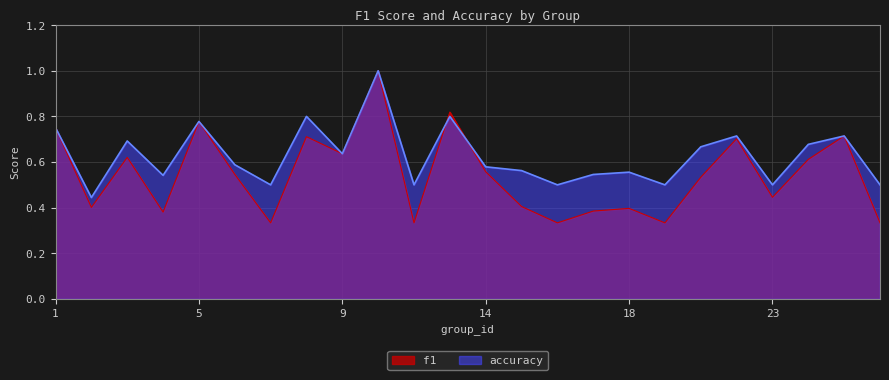

Reading right to left, list all the values displayed in this chart.

f1: 26=0.3	25=0.7	24=0.6	23=0.4	22=0.7	21=0.5	19=0.3	18=0.4	17=0.4	16=0.3	15=0.4	14=0.6	13=0.8	12=0.3	10=1.0	9=0.6	8=0.7	7=0.3	6=0.5	5=0.8	4=0.4	3=0.6	2=0.4	1=0.8
accuracy: 26=0.5	25=0.7	24=0.7	23=0.5	22=0.7	21=0.7	19=0.5	18=0.6	17=0.5	16=0.5	15=0.6	14=0.6	13=0.8	12=0.5	10=1.0	9=0.6	8=0.8	7=0.5	6=0.6	5=0.8	4=0.5	3=0.7	2=0.4	1=0.8